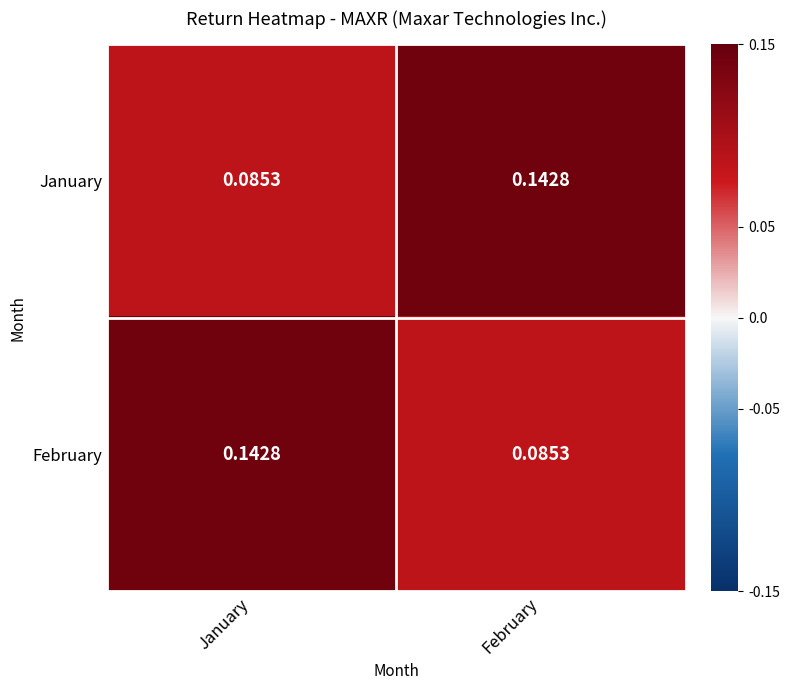

List the labels in order of January value, smallest first.

January, February